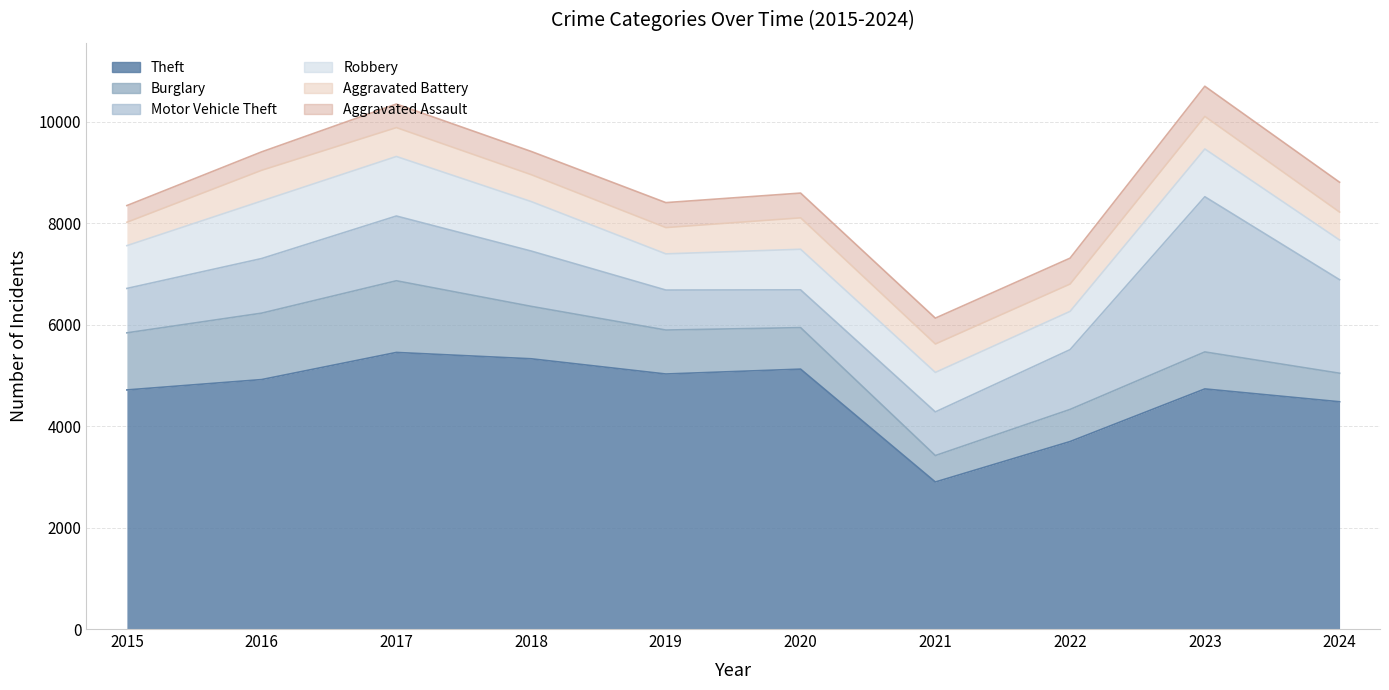

What is the minimum value shown in the chart?

329